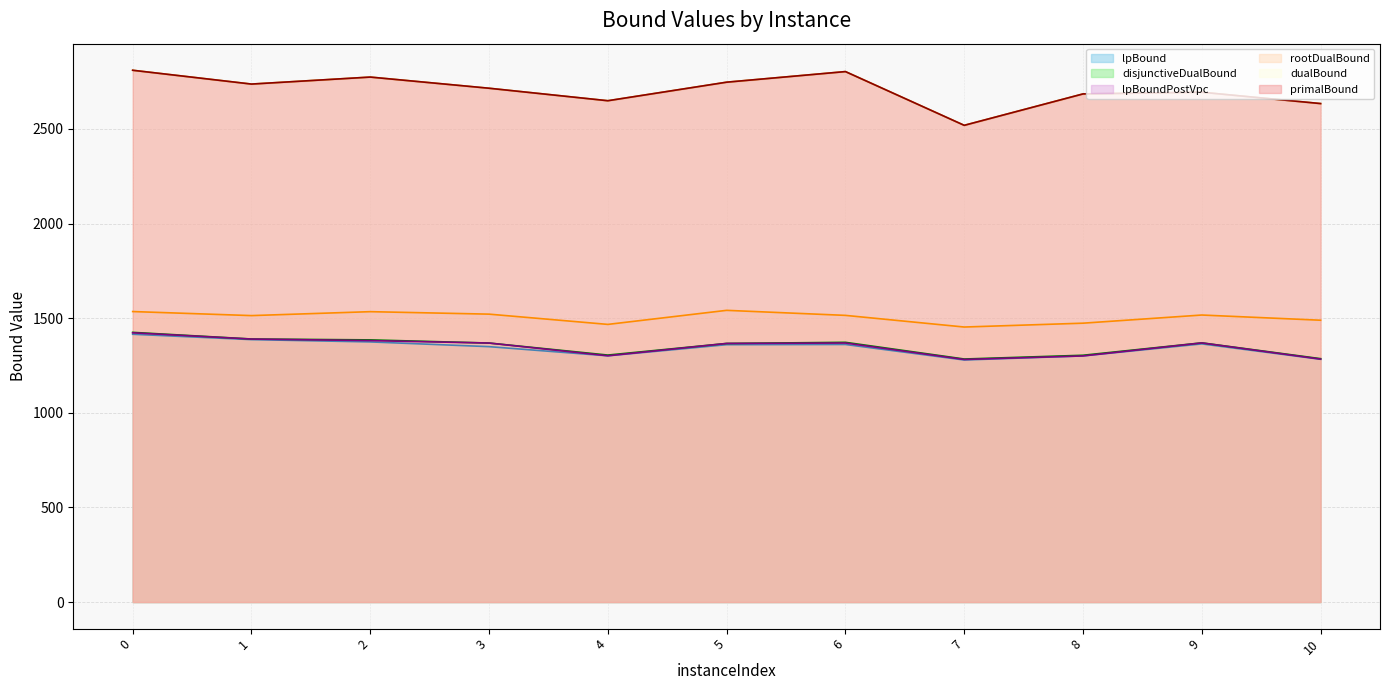

What is the sum of the lpBound (line) values at 9 and 8?

2664.6